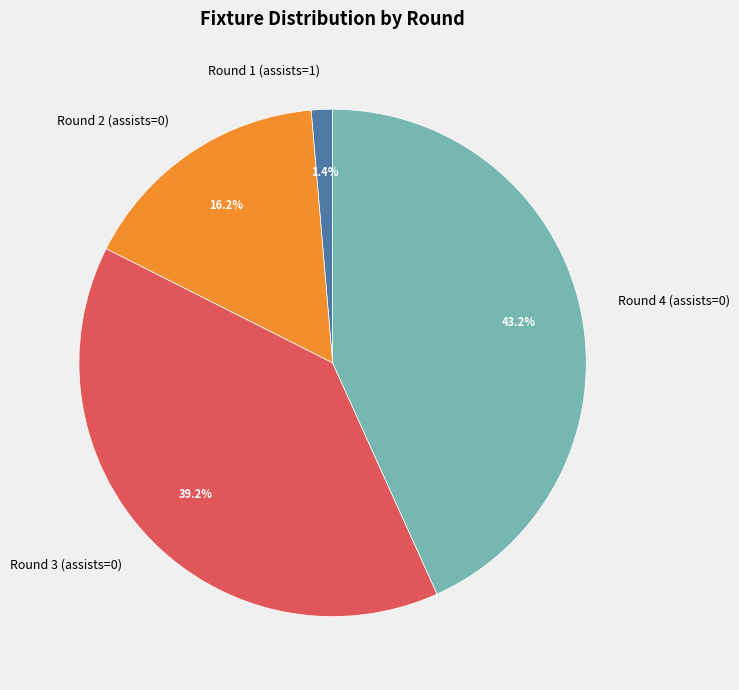

Between Round 4 (assists=0) and Round 1 (assists=1), which is larger?

Round 4 (assists=0)